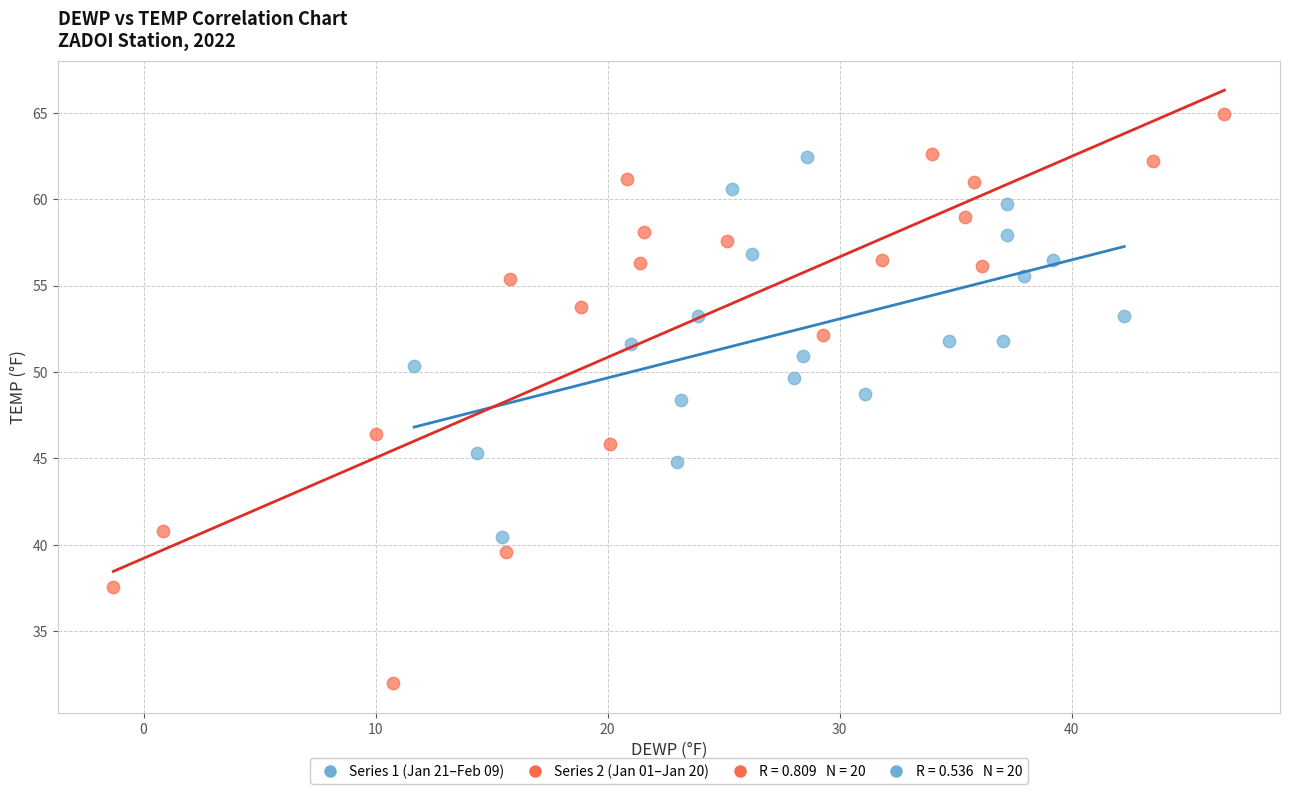

Which series reaches the maximum Y coordinate?

Series 2 (Jan 01–Jan 20)